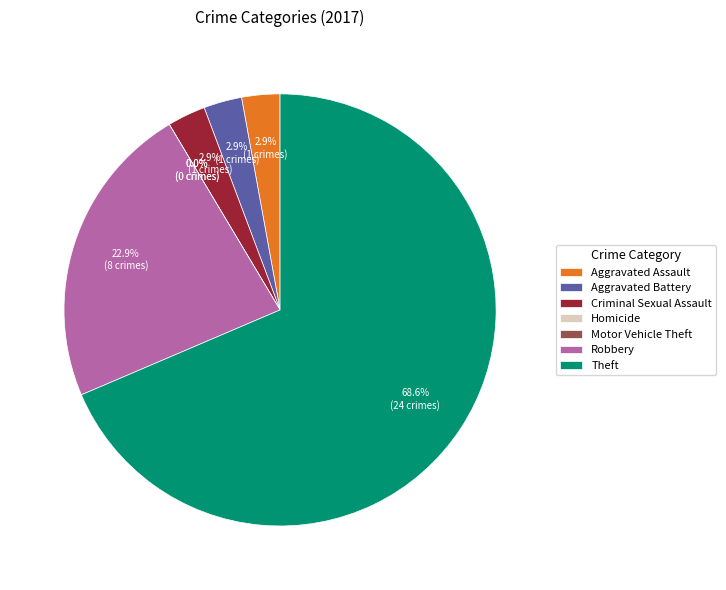

Which category has the biggest portion of the pie?

Theft